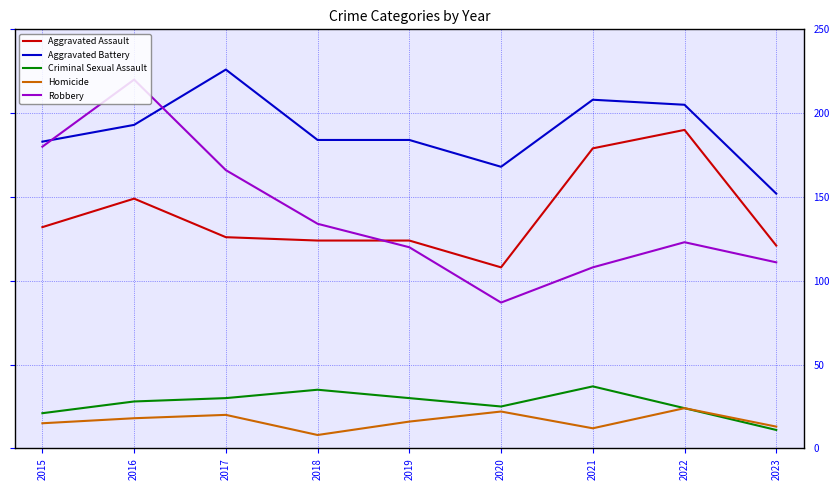

At which label does Robbery reach its minimum?

2020